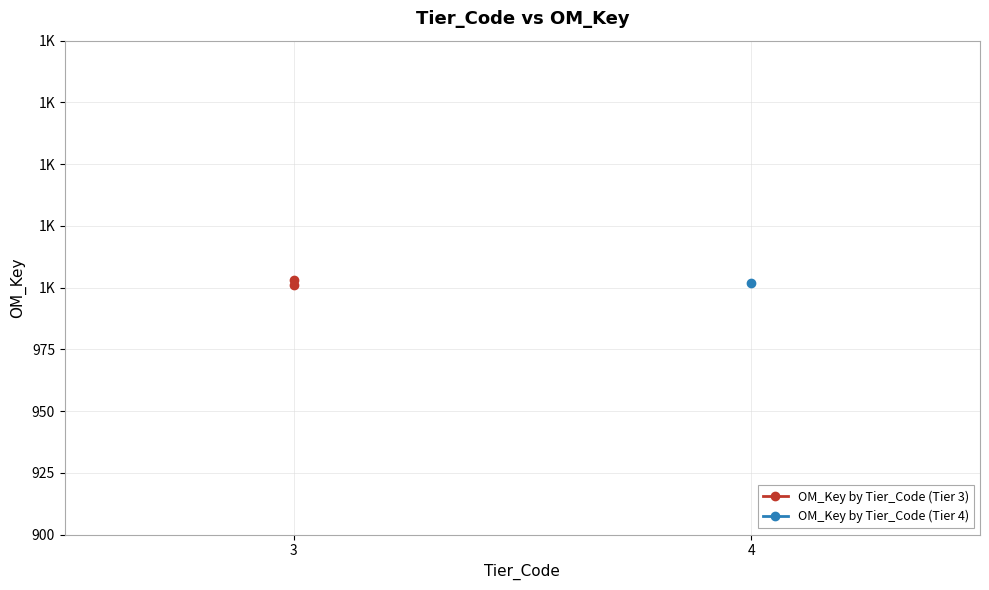

Which has a higher value, 3 or 3?

3